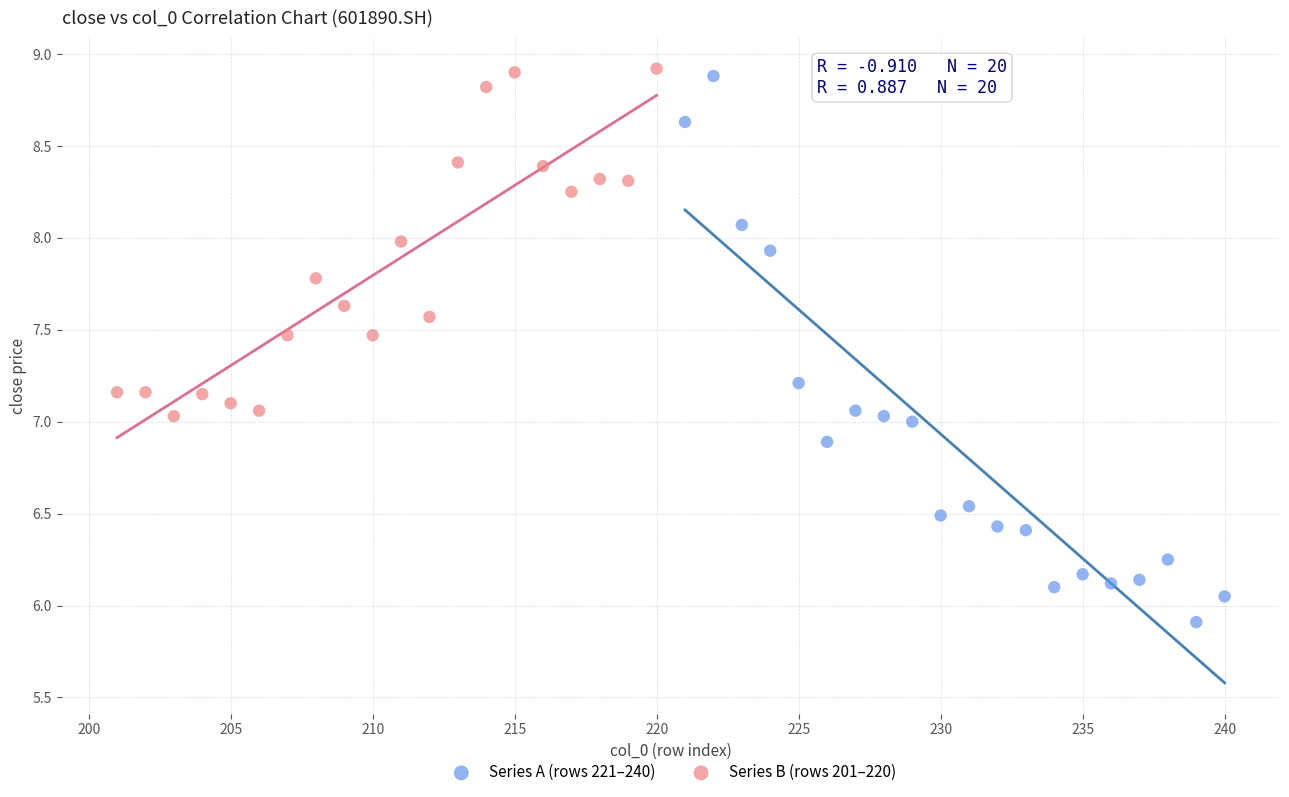

Which series has the widest spread of Y values?

Series A (rows 221–240)